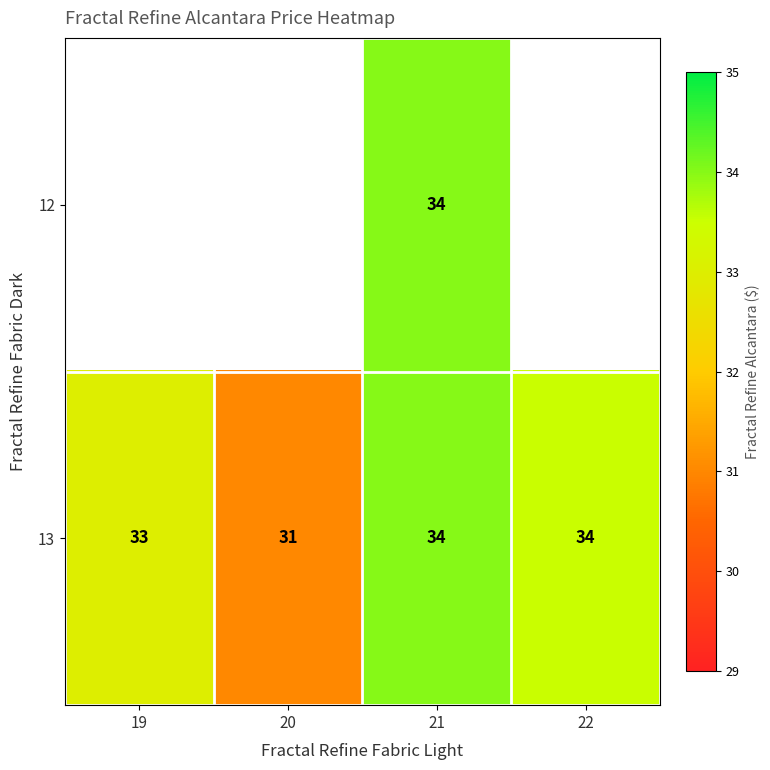

The 13 series shows 31 at 20. True or false?

True